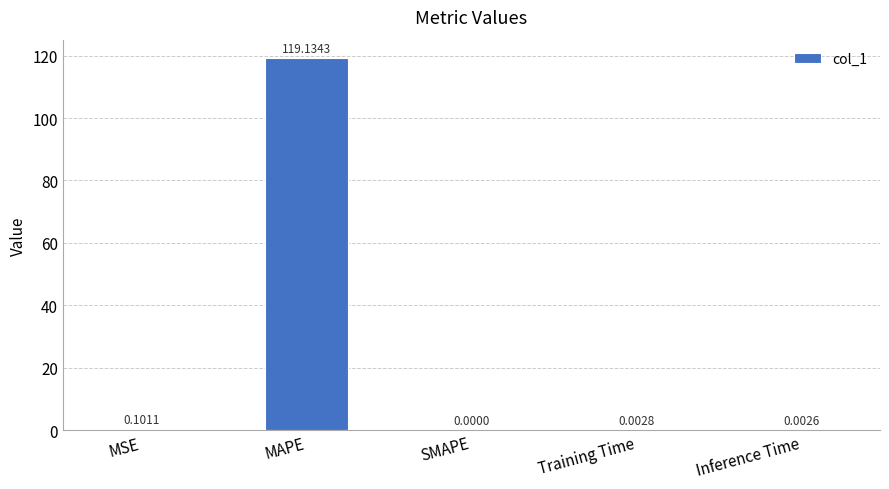

Count the number of data series in this chart.

1